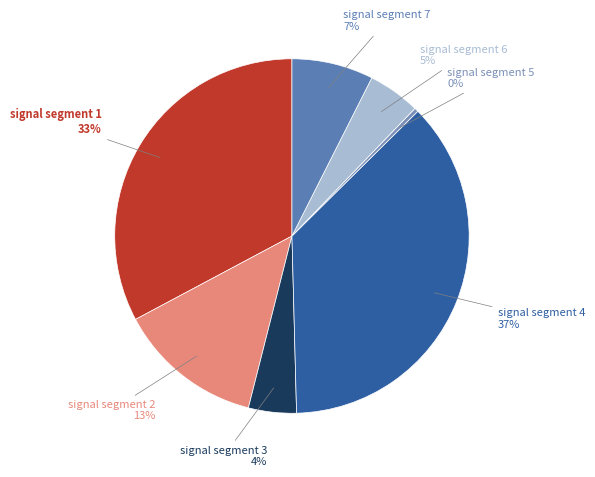

To the nearest percent, what is the average slice percentage?

14%